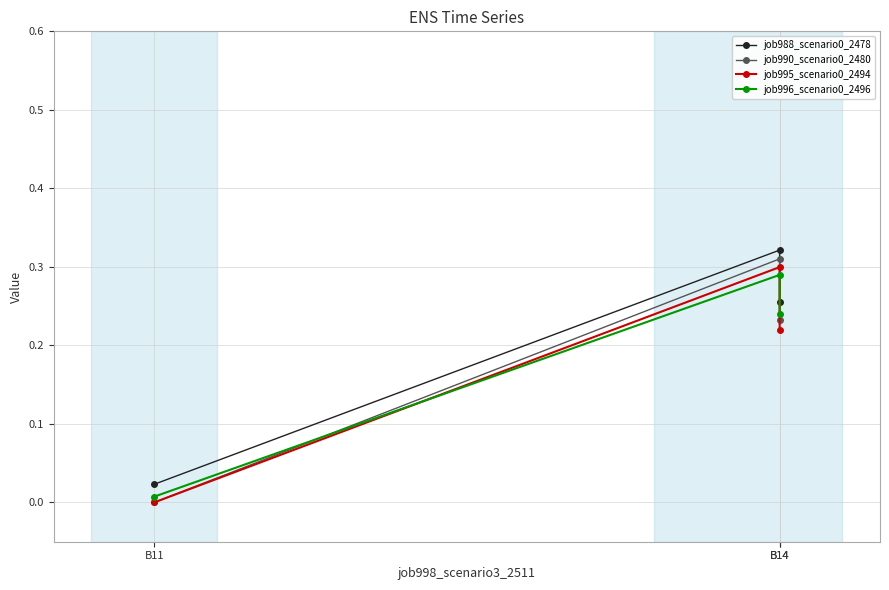

How many values in job990_scenario0_2480 are above zero?

2